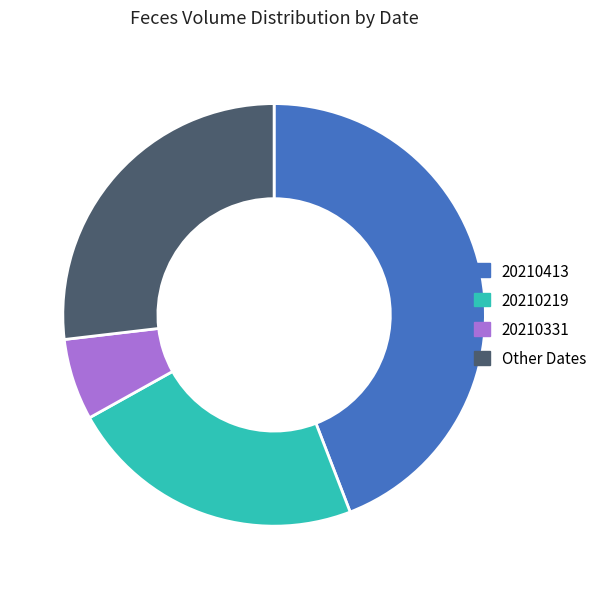

What is the largest slice in the pie chart?

20210413